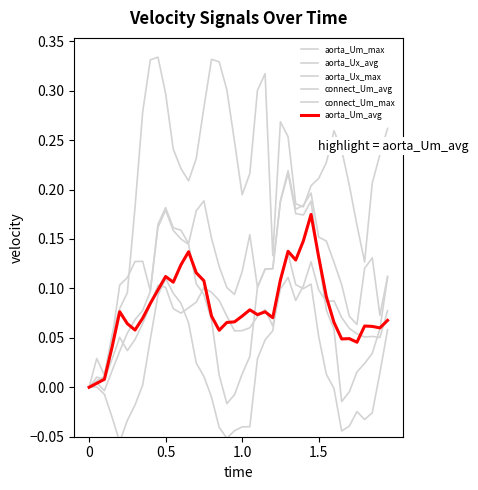

Reading right to left, transcribe all the data shown in this chart.

aorta_Um_max: 0.1	0.1	0.1	0.1	0.1	0.1	0.1	0.1	0.1	0.2	0.2	0.2	0.2	0.2	0.2	0.1	0.1	0.1	0.2	0.1	0.1	0.1	0.1	0.2	0.2	0.2	0.1	0.2	0.2	0.2	0.2	0.1	0.1	0.1	0.1	0.1	0.0	0.0	0.0	0.0
aorta_Ux_avg: 0.1	0.0	-0.0	-0.0	-0.0	-0.0	-0.0	-0.0	0.0	0.1	0.1	0.1	0.1	0.1	0.1	0.1	0.0	0.0	-0.0	-0.0	-0.0	-0.1	-0.0	-0.0	0.0	0.0	0.1	0.1	0.1	0.1	0.1	0.0	0.0	-0.0	-0.0	-0.1	-0.0	-0.0	0.0	0.0
aorta_Ux_max: 0.1	0.1	0.0	0.0	0.0	-0.0	-0.0	0.1	0.1	0.1	0.2	0.2	0.2	0.2	0.2	0.1	0.1	0.1	0.0	0.0	-0.0	-0.0	0.0	0.1	0.1	0.1	0.1	0.1	0.2	0.2	0.2	0.1	0.1	0.1	0.1	0.0	0.0	-0.0	0.0	0.0
connect_Um_avg: 0.1	0.1	0.1	0.1	0.1	0.1	0.1	0.1	0.1	0.1	0.1	0.1	0.1	0.1	0.1	0.1	0.1	0.1	0.1	0.1	0.1	0.1	0.1	0.1	0.1	0.1	0.1	0.1	0.1	0.1	0.1	0.1	0.1	0.0	0.0	0.1	0.0	0.0	0.0	0.0
connect_Um_max: 0.3	0.2	0.2	0.1	0.2	0.2	0.2	0.3	0.2	0.2	0.2	0.2	0.2	0.3	0.3	0.1	0.3	0.3	0.2	0.2	0.2	0.3	0.3	0.3	0.3	0.2	0.2	0.2	0.2	0.3	0.3	0.3	0.3	0.2	0.1	0.1	0.1	0.0	0.0	0.0
aorta_Um_avg: 0.1	0.1	0.1	0.1	0.0	0.0	0.0	0.1	0.1	0.1	0.2	0.1	0.1	0.1	0.1	0.1	0.1	0.1	0.1	0.1	0.1	0.1	0.1	0.1	0.1	0.1	0.1	0.1	0.1	0.1	0.1	0.1	0.1	0.1	0.1	0.1	0.0	0.0	0.0	0.0